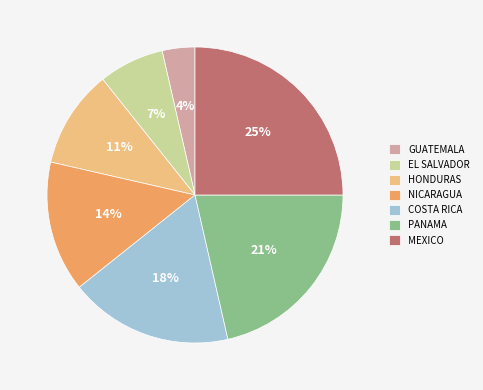

True or false: HONDURAS accounts for 11% of the total.

True